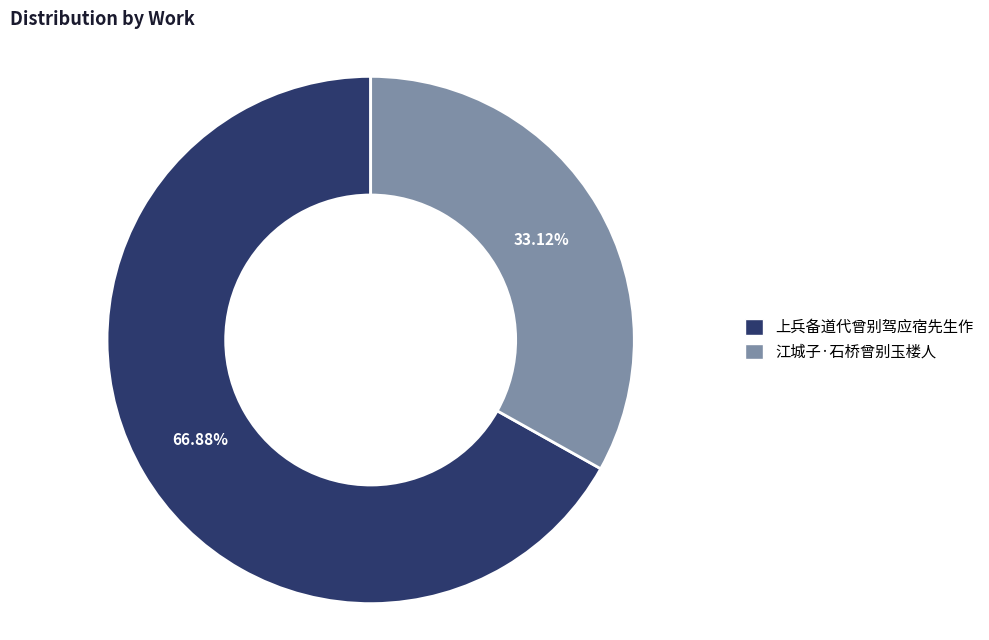

The 江城子·石桥曾别玉楼人 slice represents 33% of the pie. True or false?

True